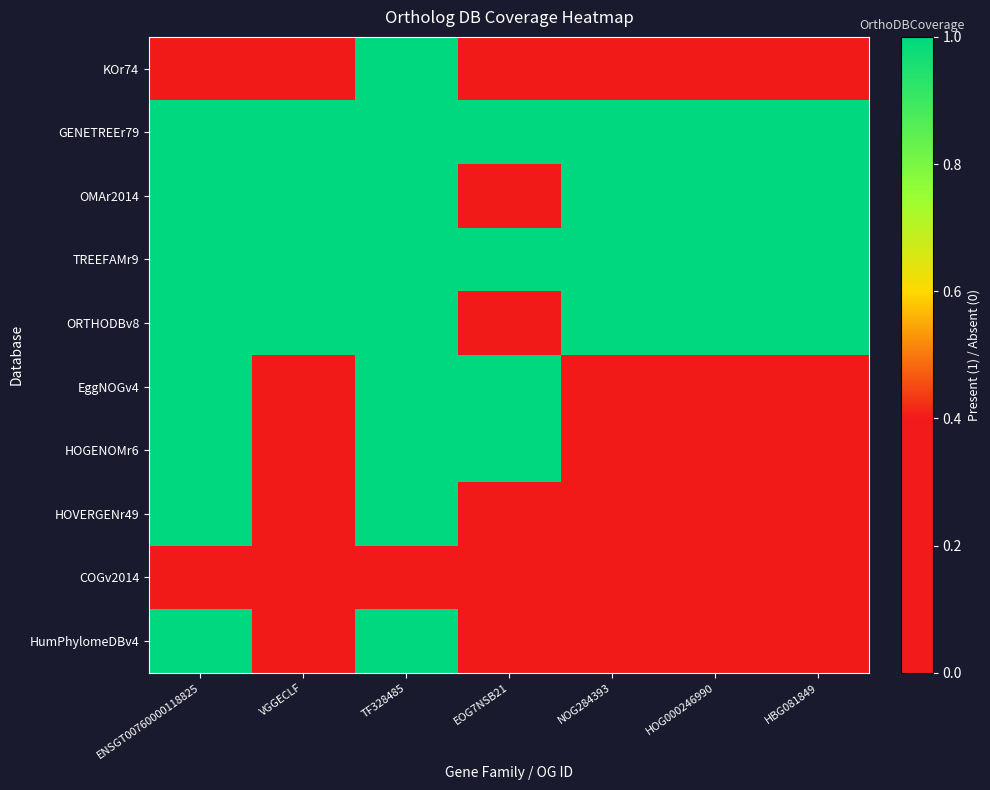

Which series has the widest spread of values?

KOr74